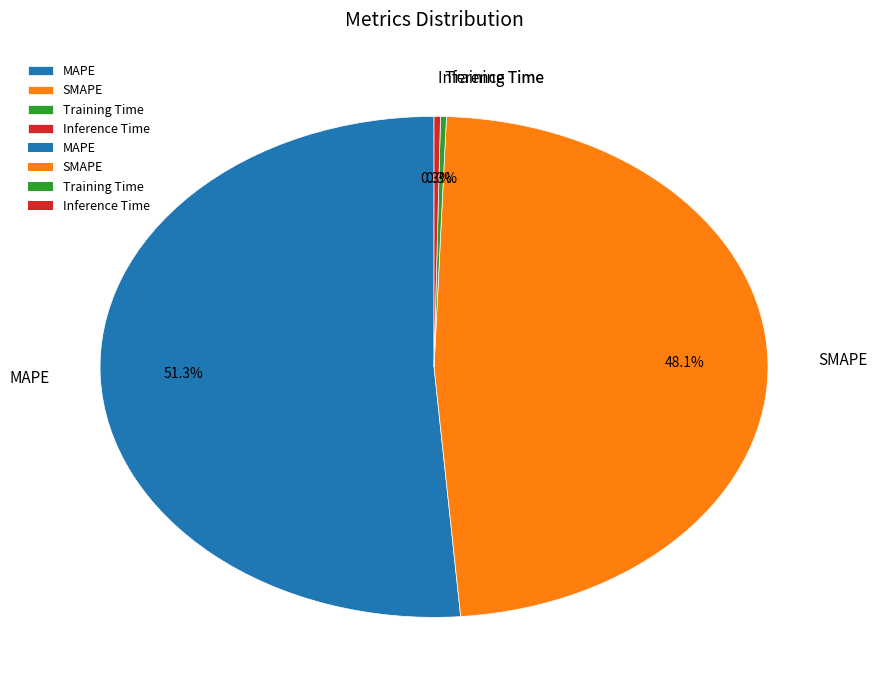

To the nearest percent, what percentage of the pie is MAPE?

51%